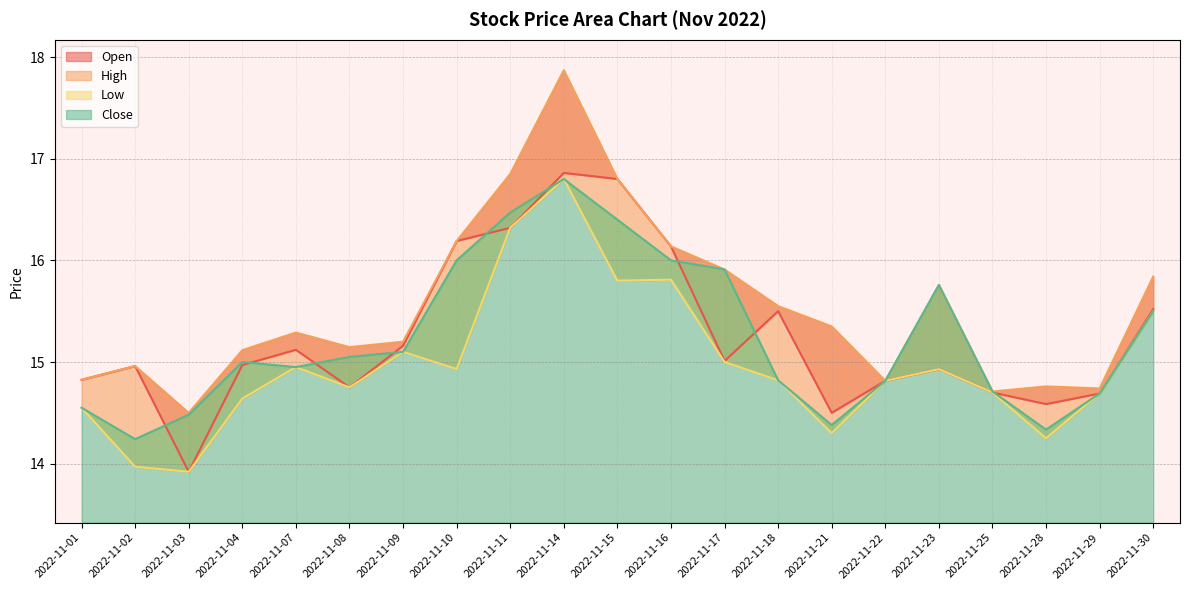

True or false: Open and High intersect in this chart.

False